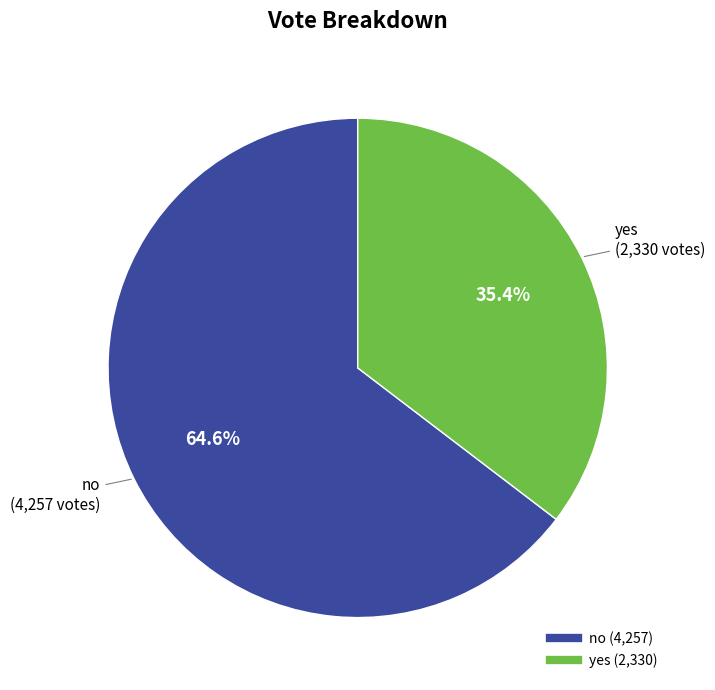

Which has a higher value, yes or no?

no